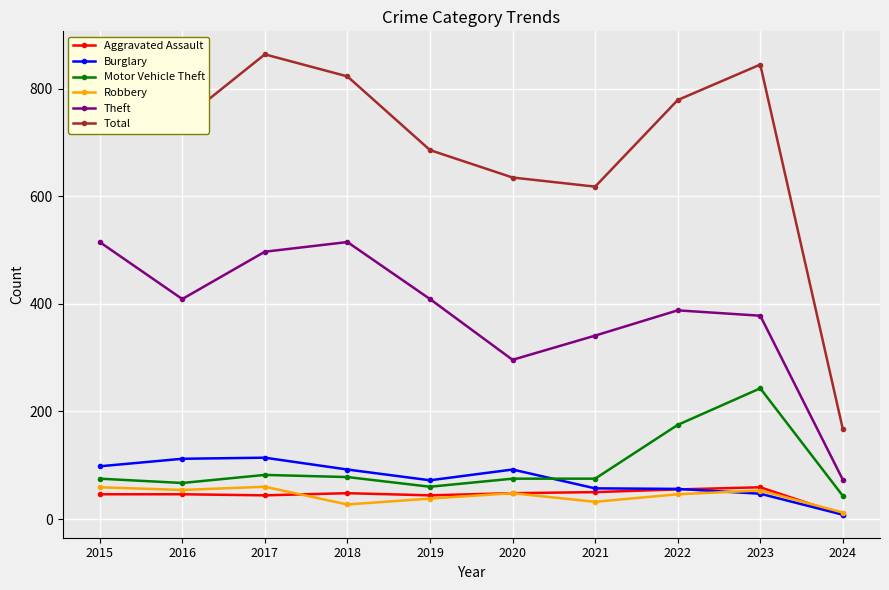

Which series has the widest spread of values?

Total